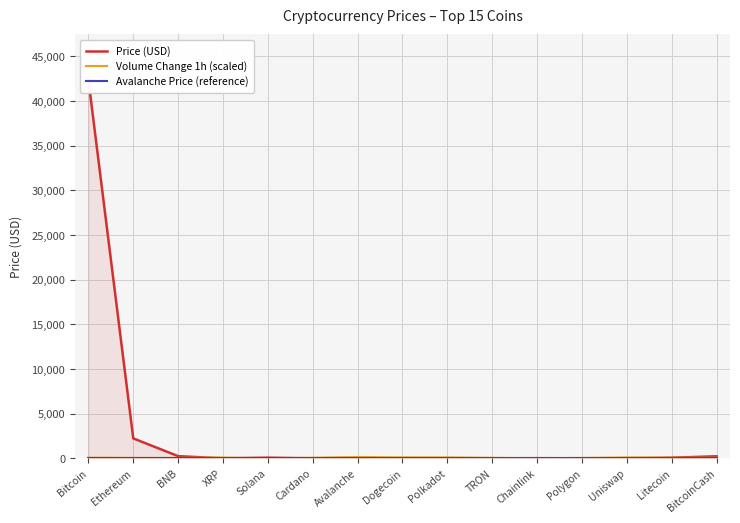

What is the sum of the Avalanche Price (reference) values at BNB and BitcoinCash?

86.2